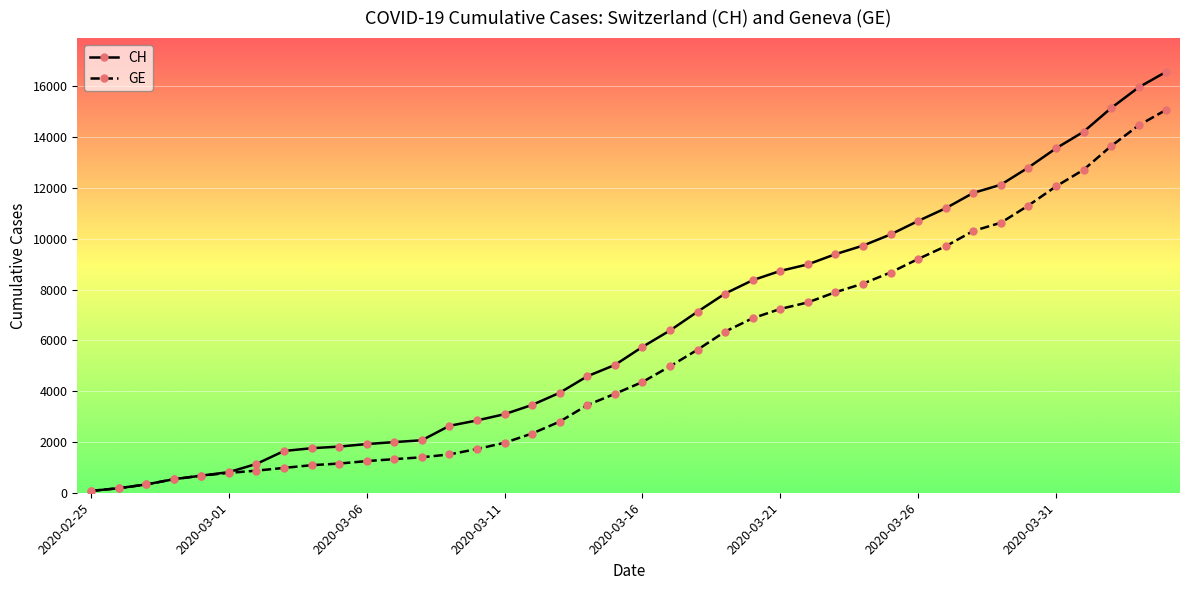

What is the minimum value for GE?

72